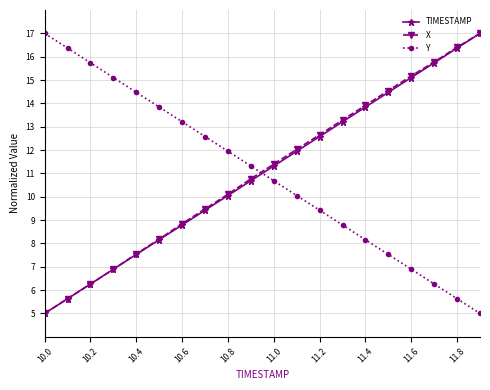

True or false: Y and TIMESTAMP intersect in this chart.

True